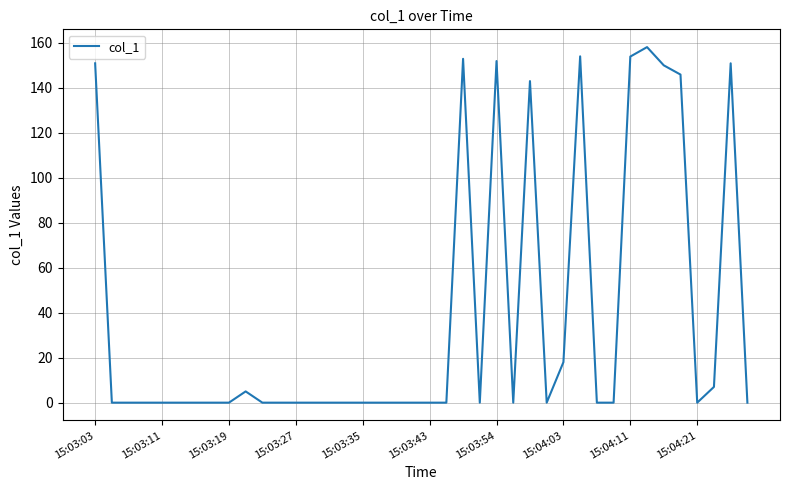

What is the greatest value displayed?

158.0